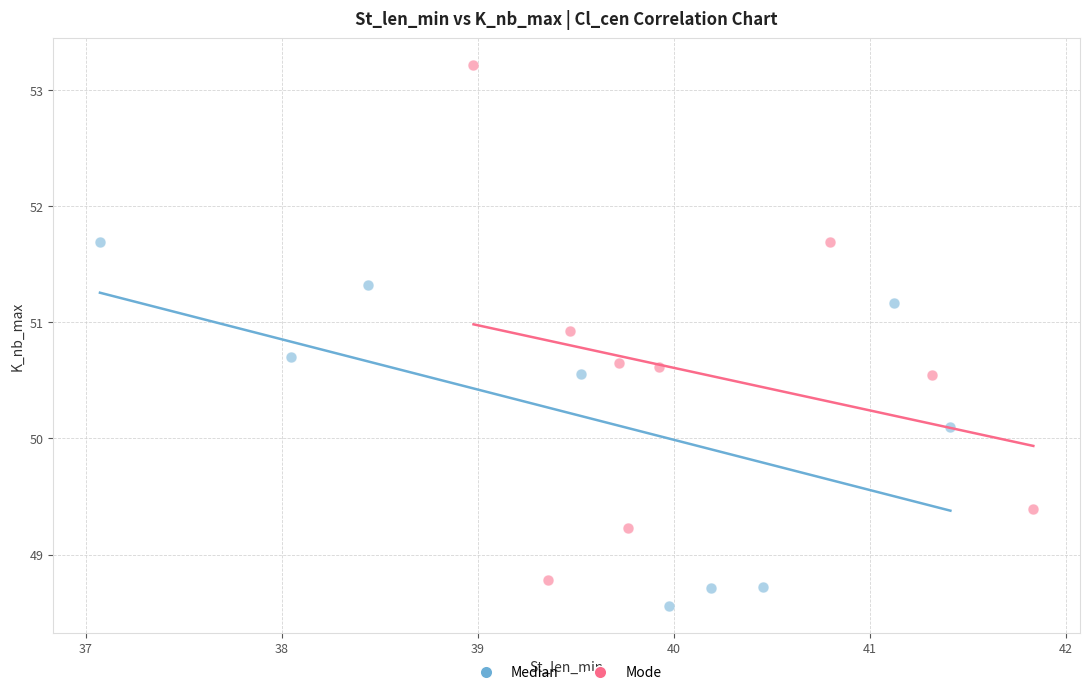

Which series contains the highest Y value?

Mode